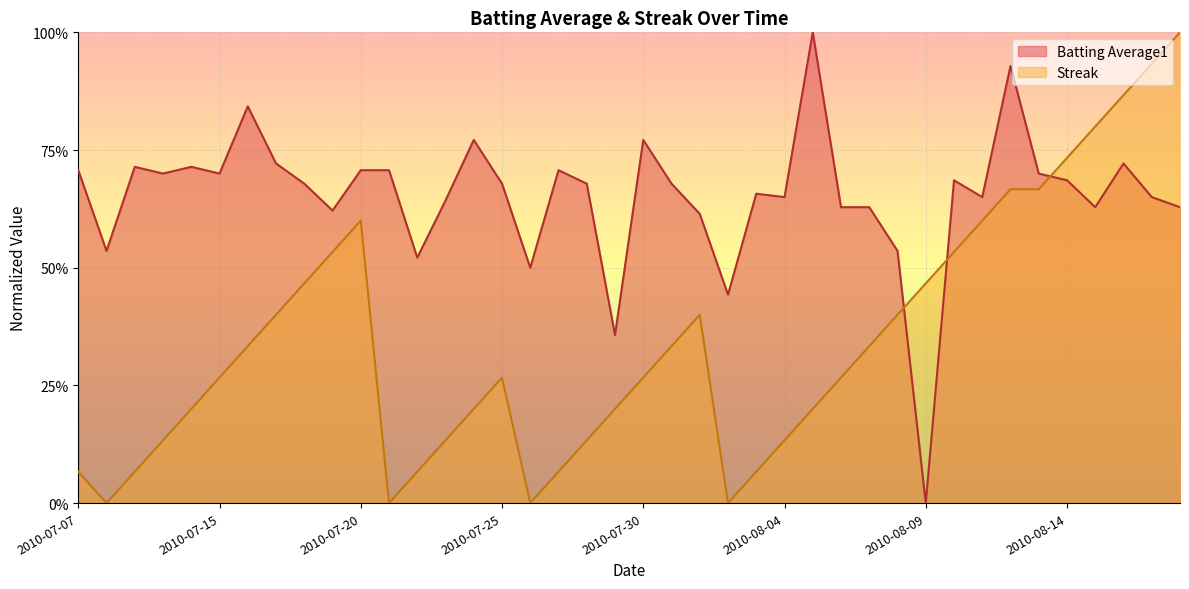

Which series has the largest total across all categories?

Batting Average1